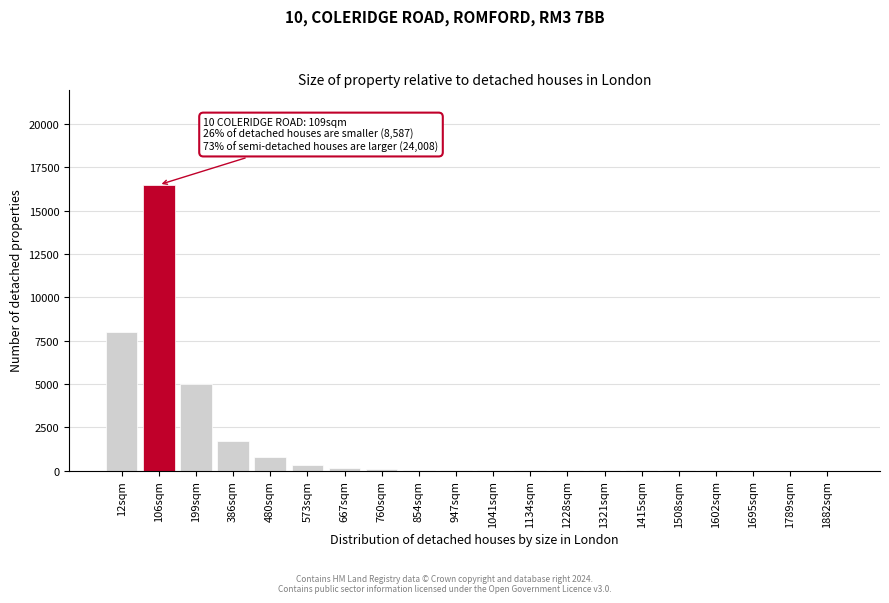

What is the sum of all values?

32717